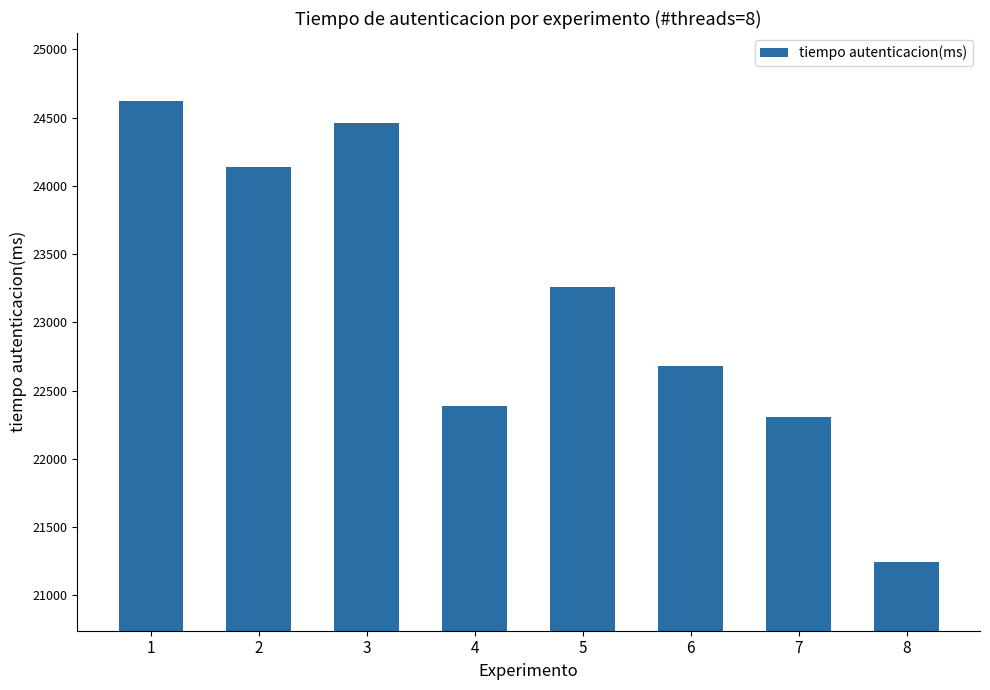

How many data points are less than 23256?

4